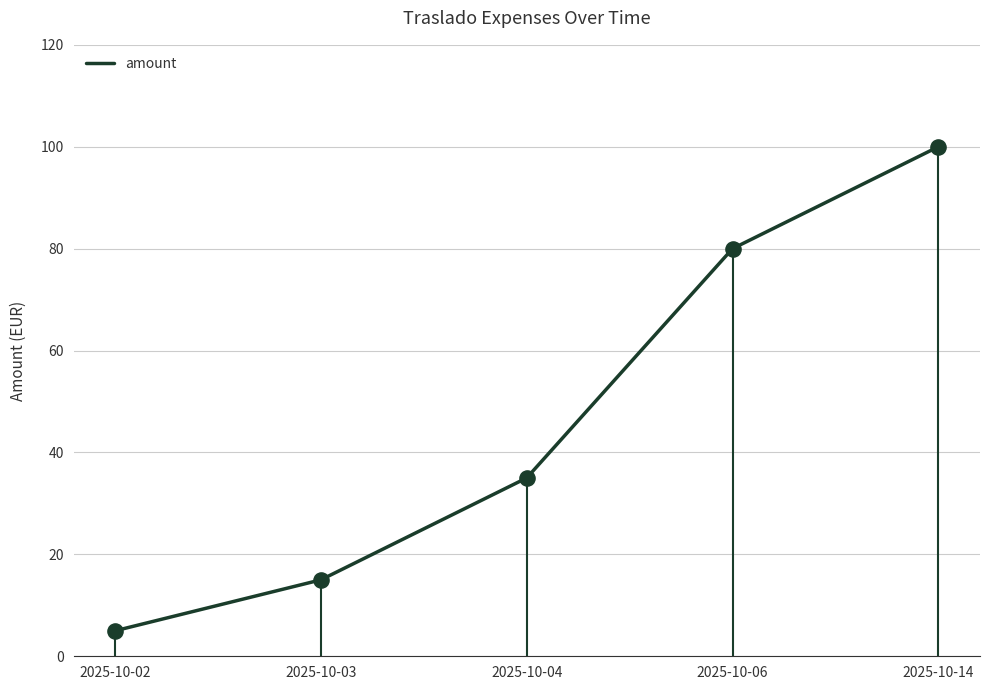

What is the change in value from 2025-10-02 to 2025-10-14?

+95